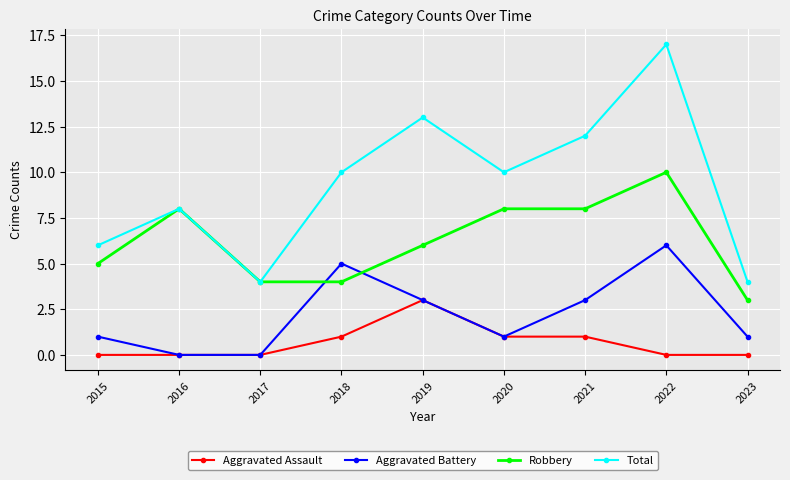

Where is Robbery nearest to the value 6?

2019